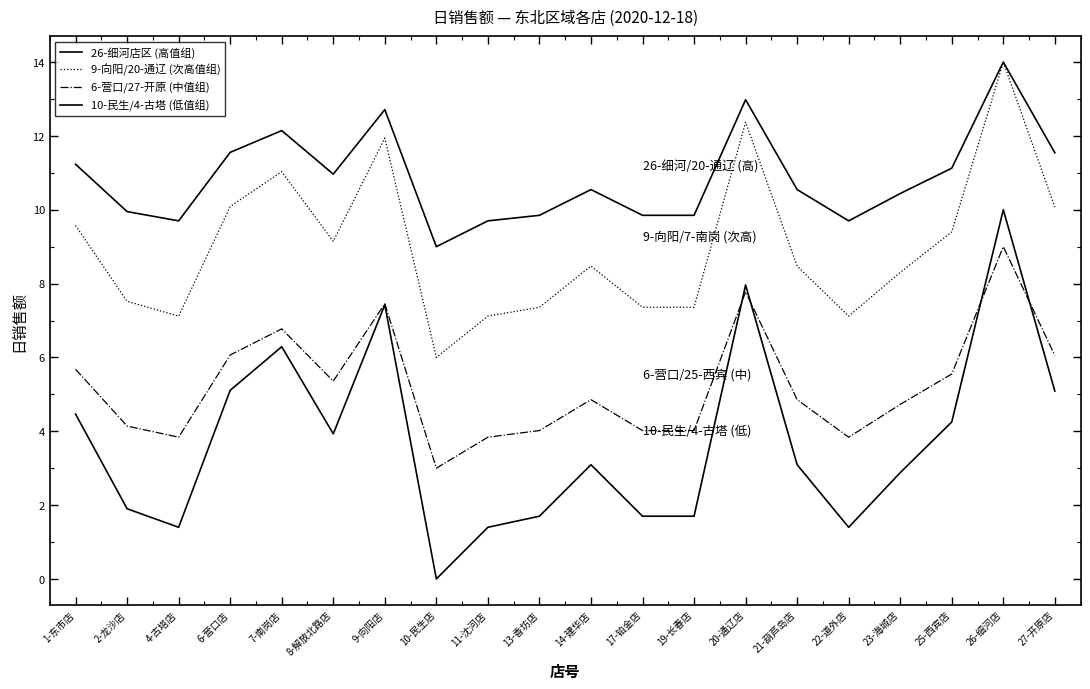

Between 22-道外店 and 10-民生店, which is larger?

22-道外店